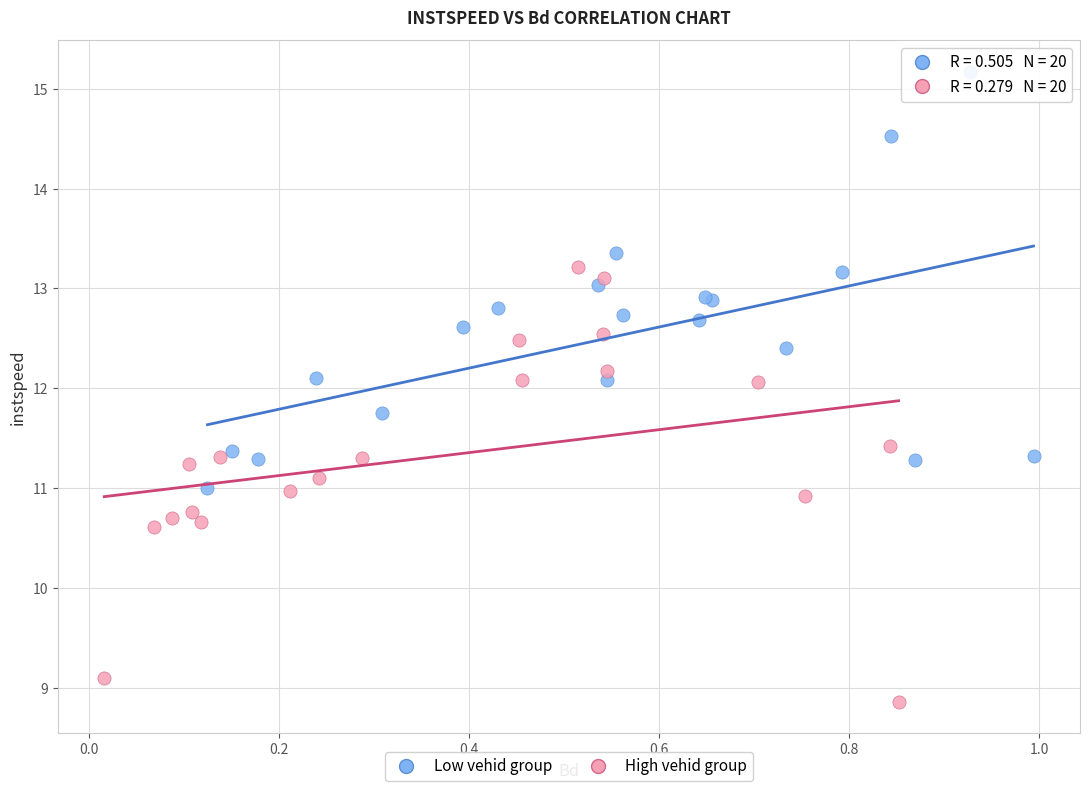

Which series contains the lowest Y value?

High vehid group